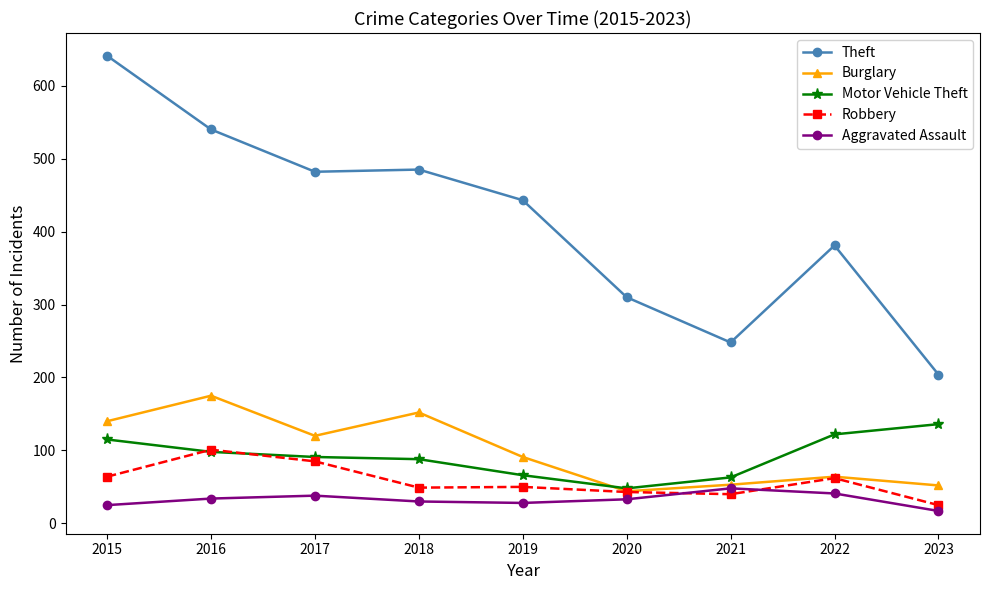

How many lines are shown in the chart?

5